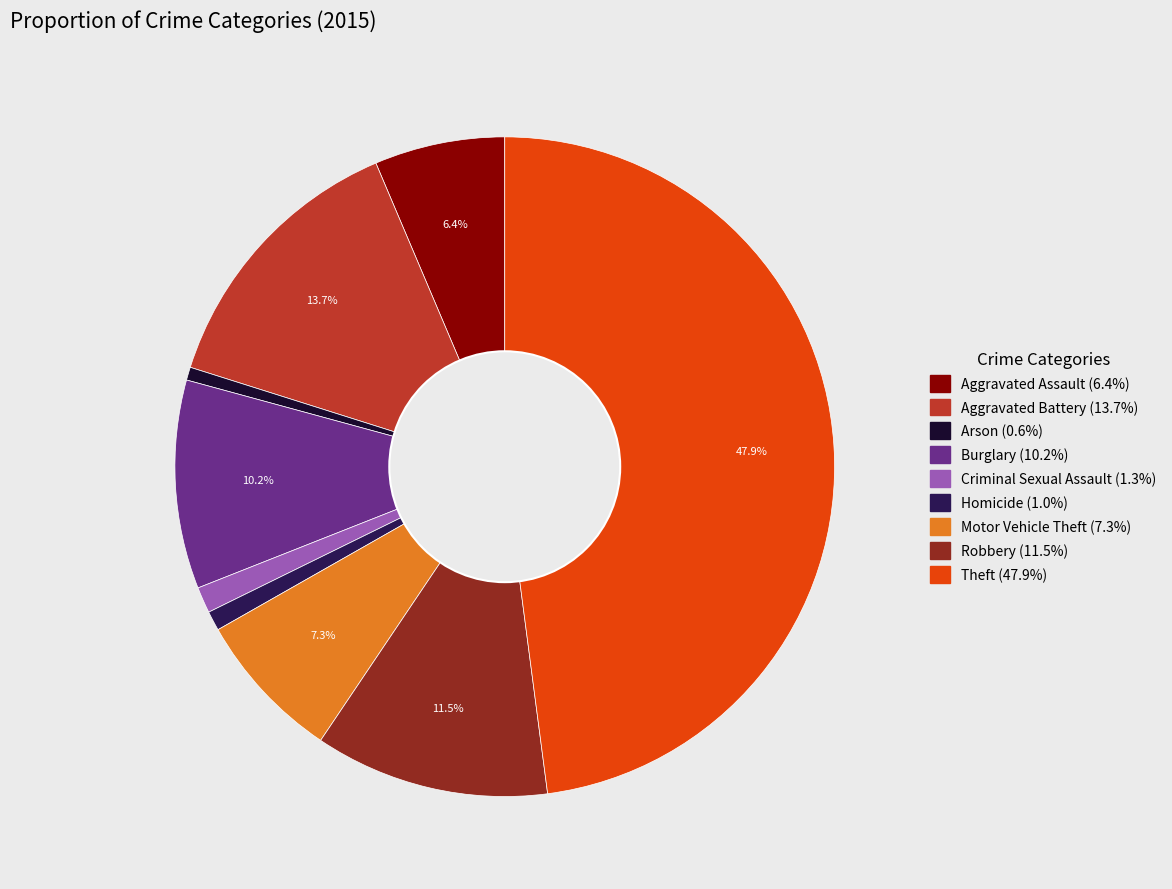

To the nearest percent, what is the difference between the largest and smallest slice percentages?

47%